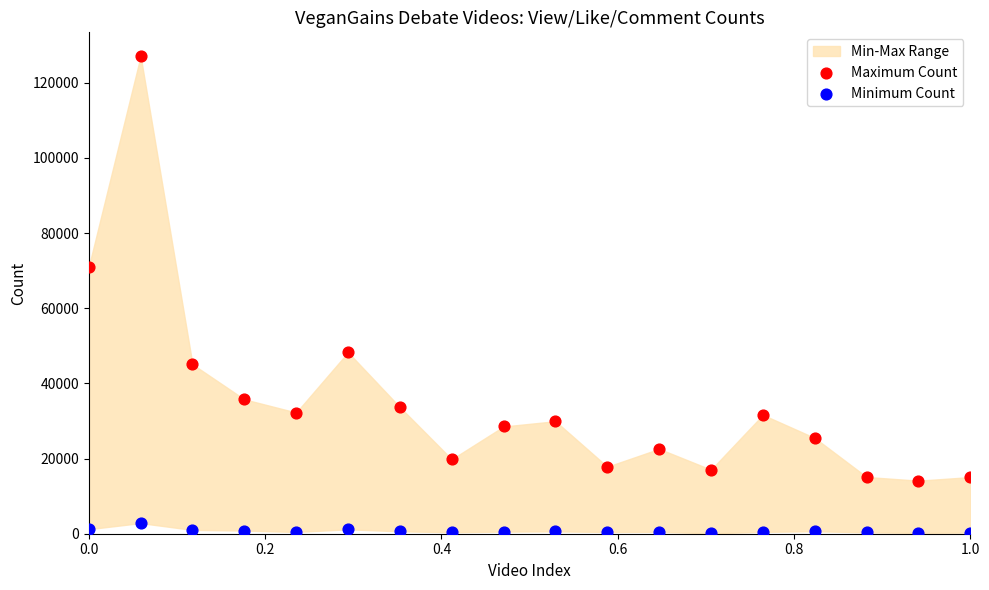

Which series reaches the maximum Y coordinate?

Maximum Count